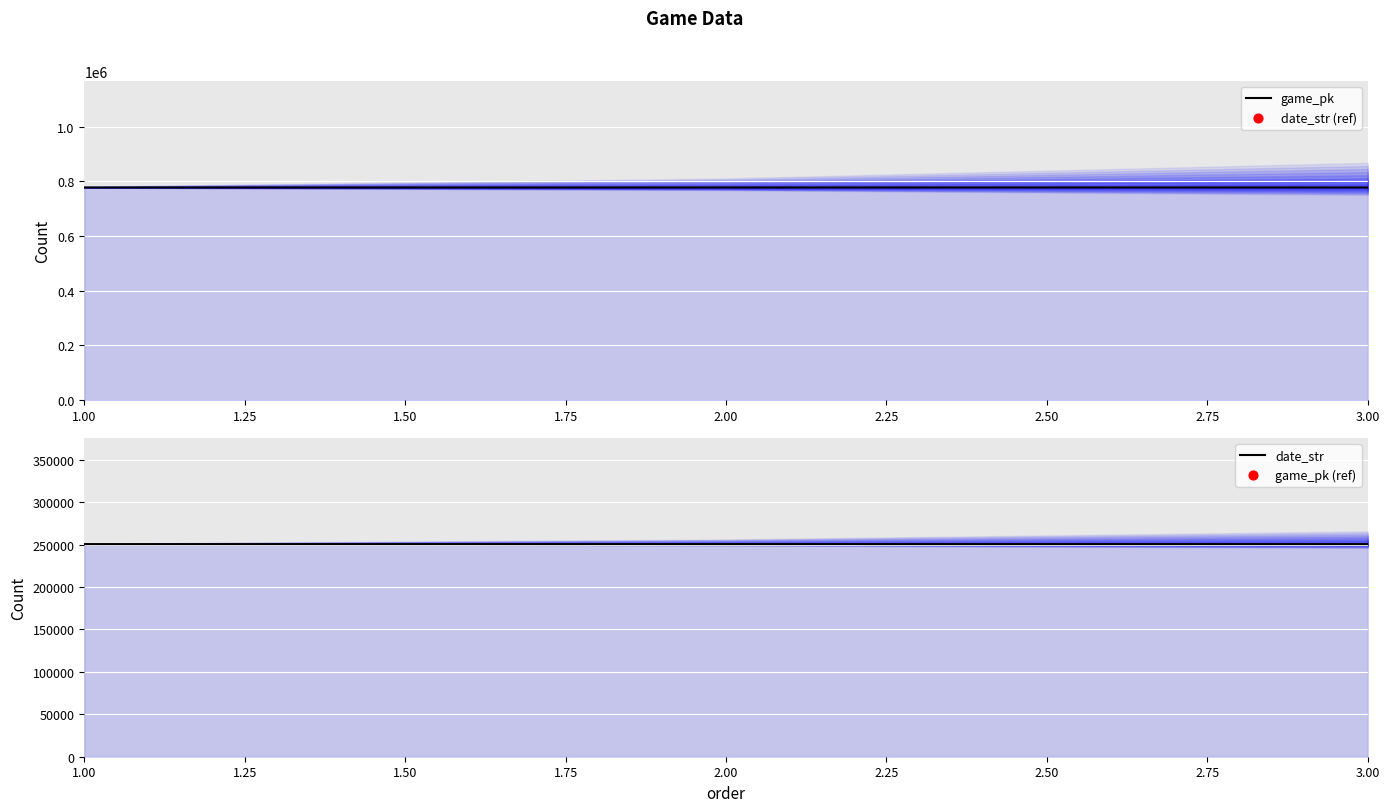

Which series has the largest total across all categories?

game_pk (line)